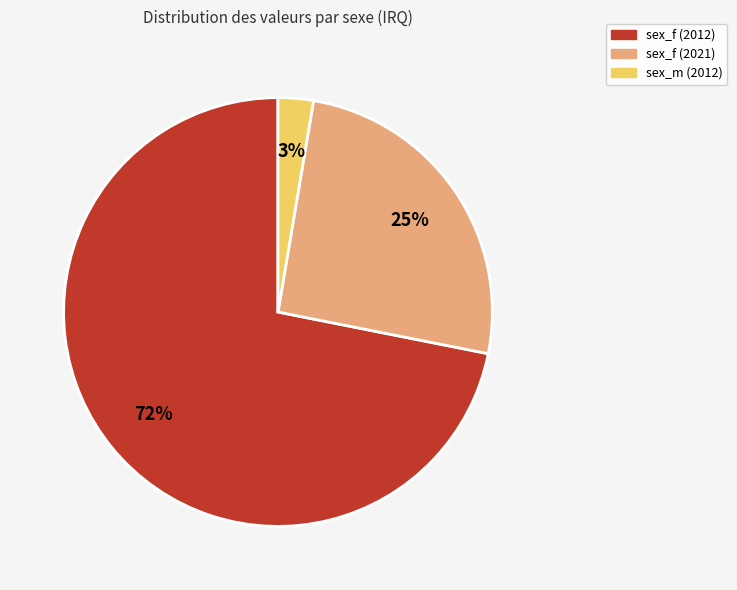

Is there a majority slice in this chart?

Yes